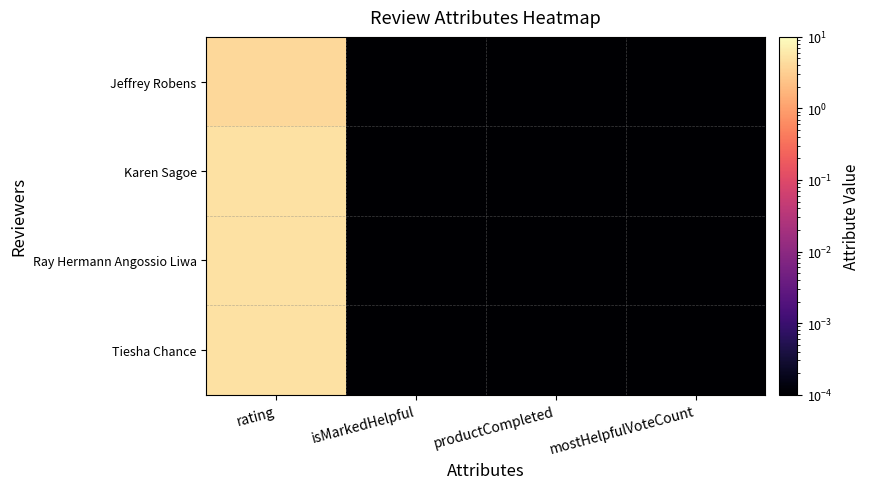

At how many categories does at least one series exceed 3?

1